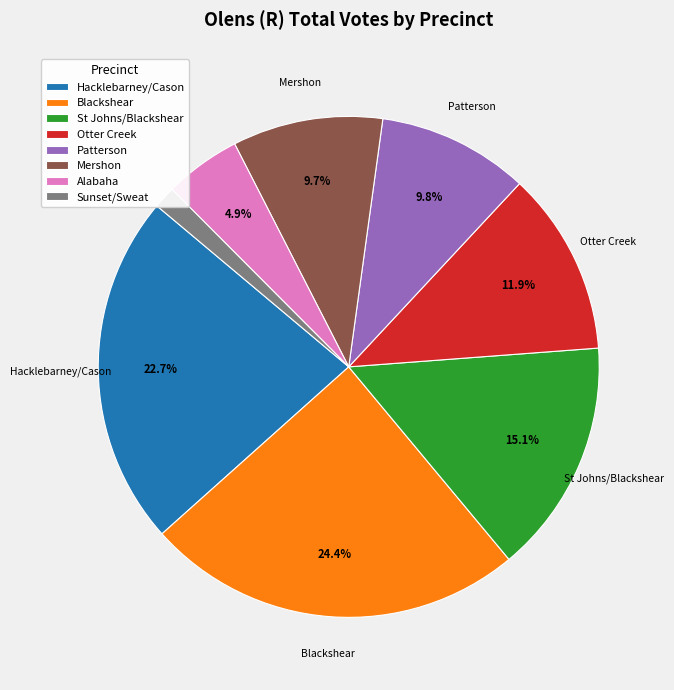

Which slice is the smallest?

Sunset/Sweat